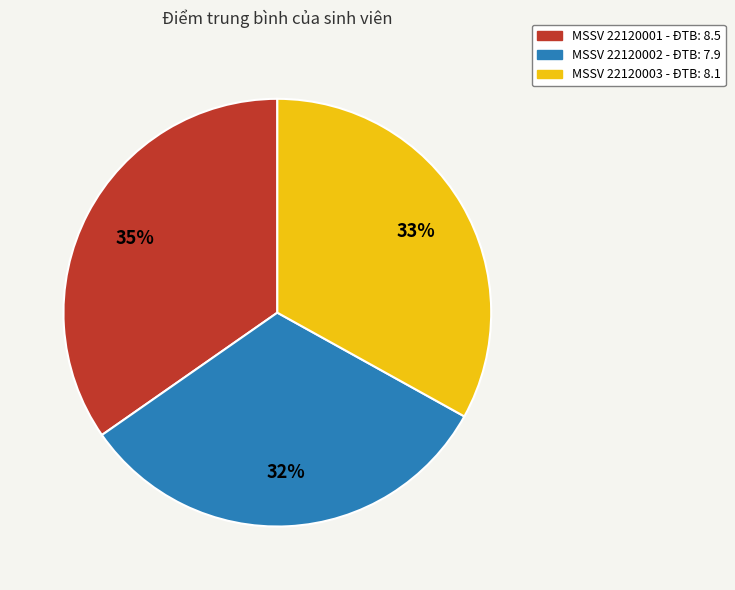

To the nearest percent, what is the average slice percentage?

33%